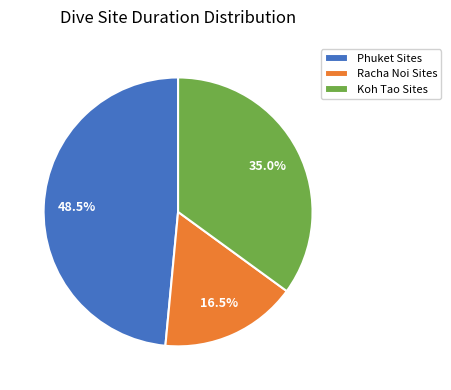

Is the sum of Koh Tao Sites and Phuket Sites greater than half?

Yes